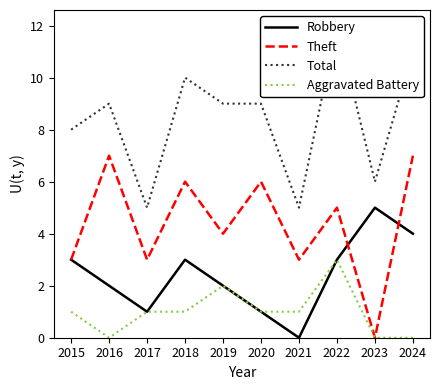

At which category does Aggravated Battery reach its first local peak?

2019